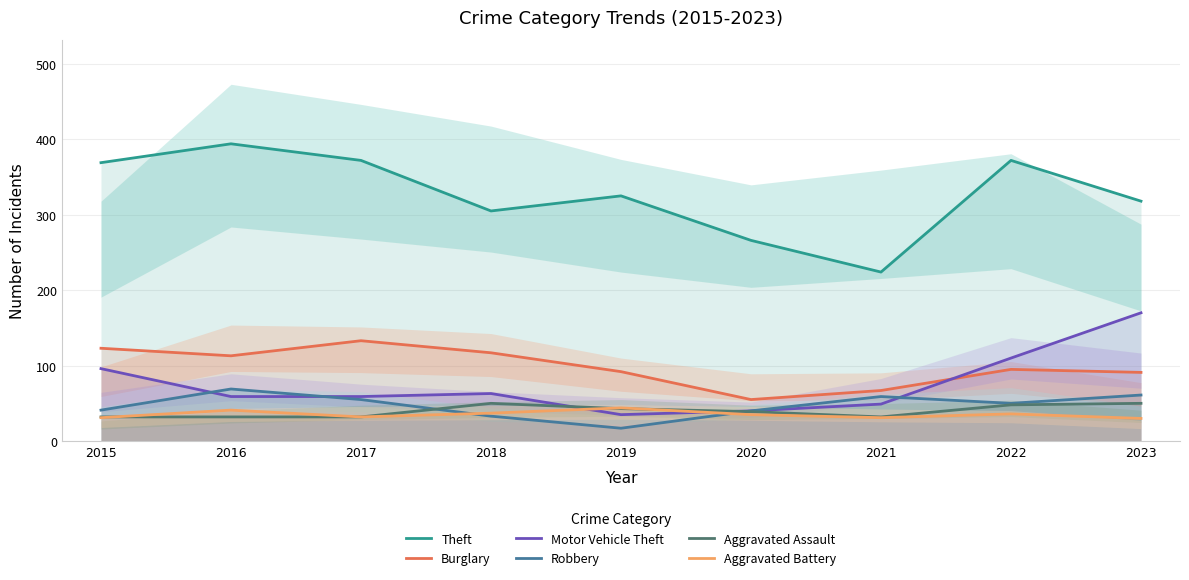

What is the value of the Aggravated Assault point at the 9th from the left?

50